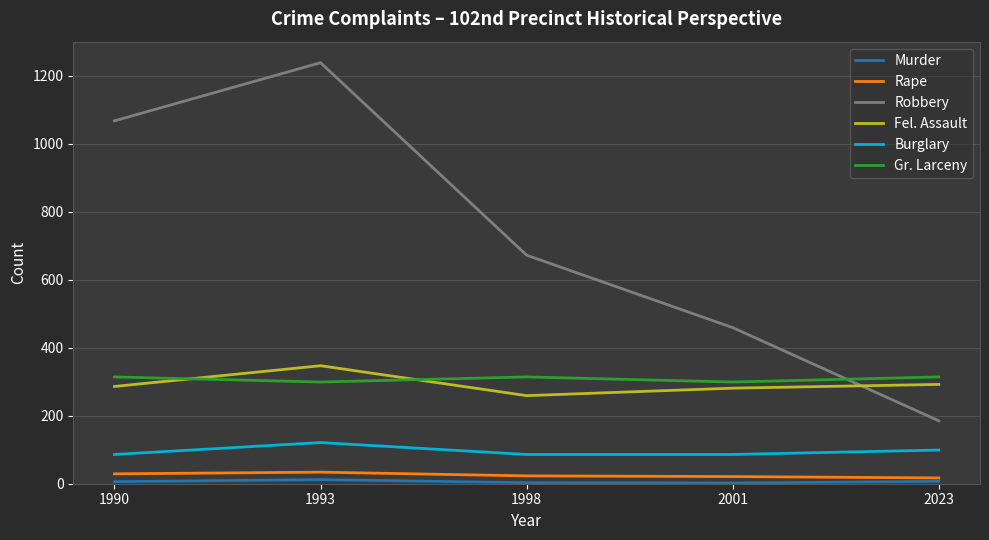

What is the greatest value displayed?

1238